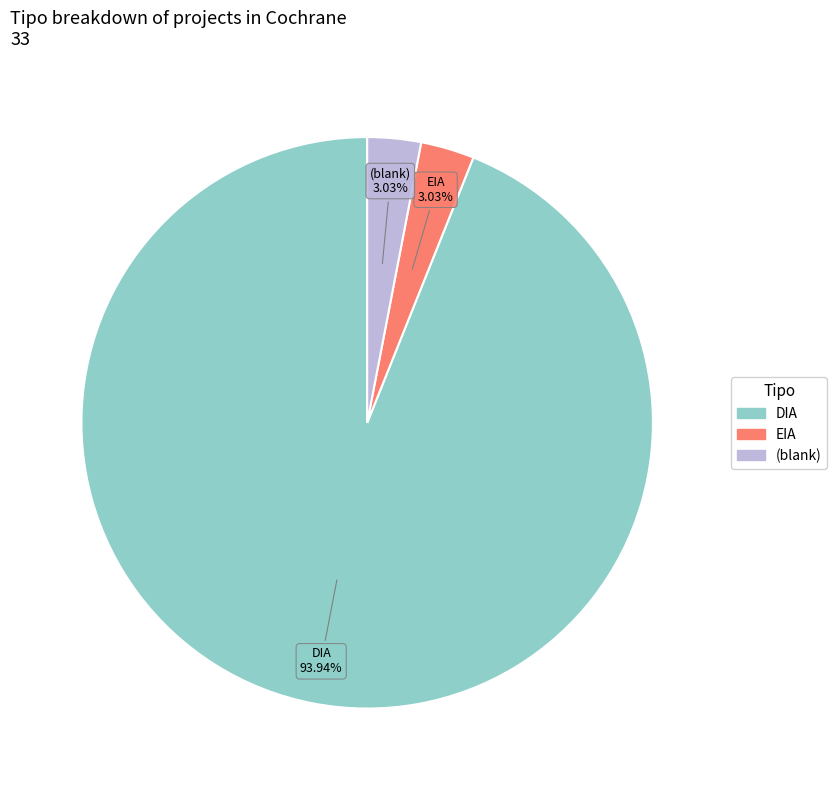

How many slices are in this pie chart?

3